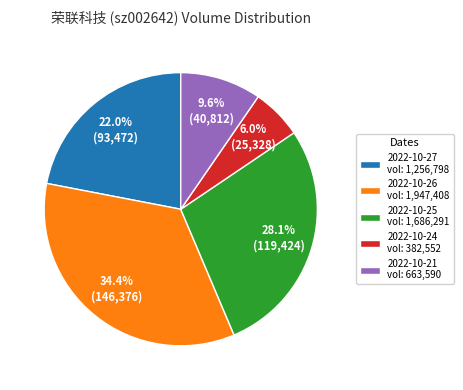

Combined, do 2022-10-25 vol: 1,686,291 and 2022-10-26 vol: 1,947,408 account for over 50%?

Yes